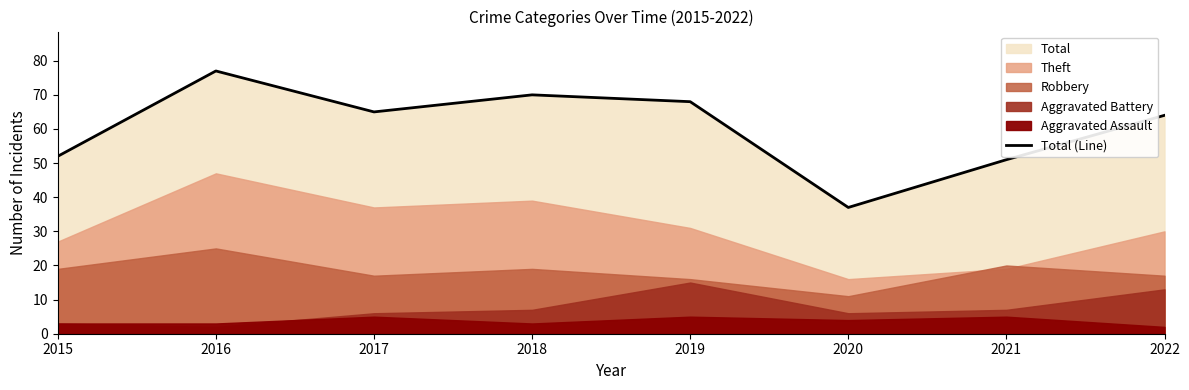

The value at 2018 is 70. True or false?

True